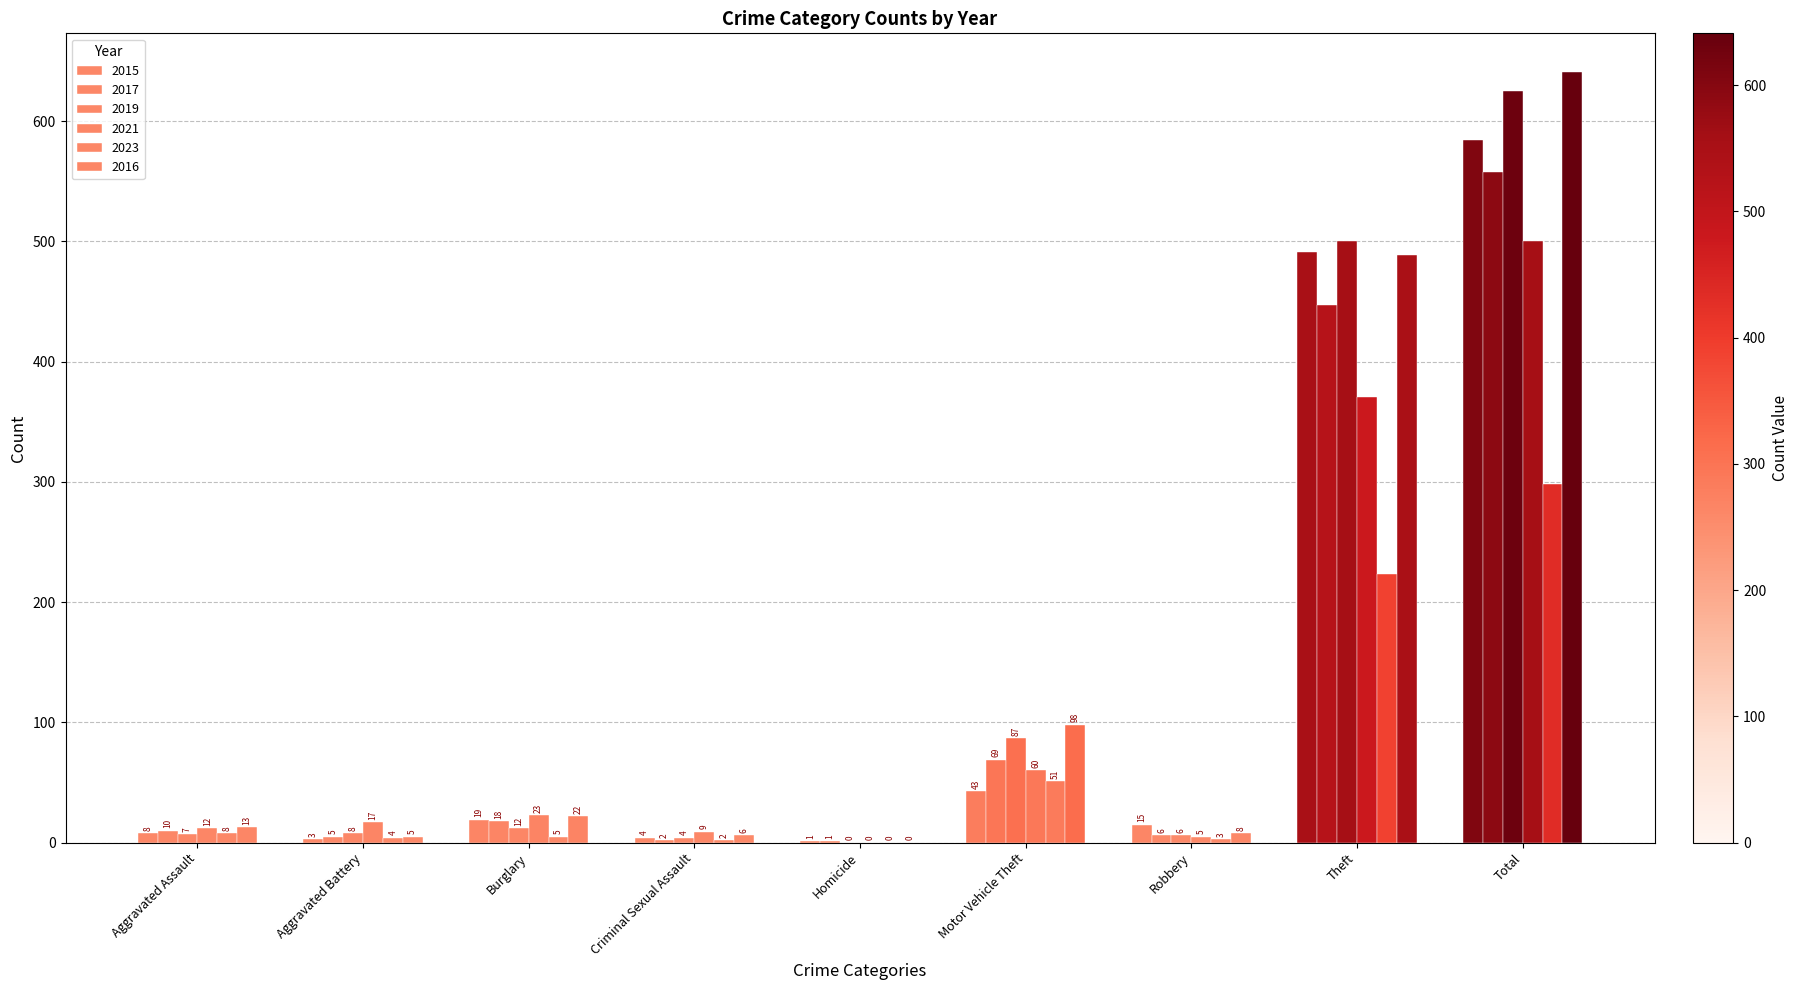

Count the number of data series in this chart.

6